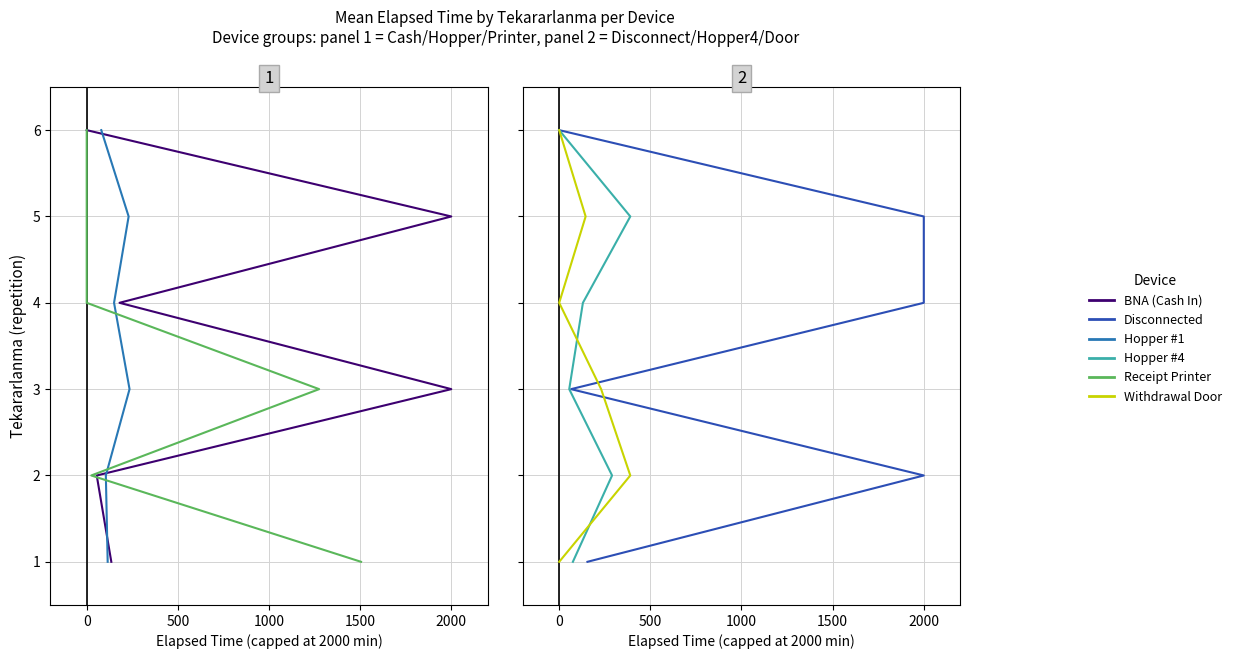

Which series has the largest range (max minus min)?

BNA (Cash In)